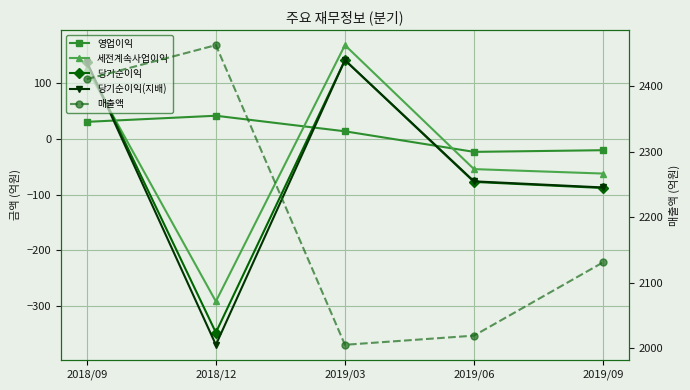

What are all the series names shown in the legend?

영업이익, 세전계속사업이익, 당기순이익, 당기순이익(지배), 매출액